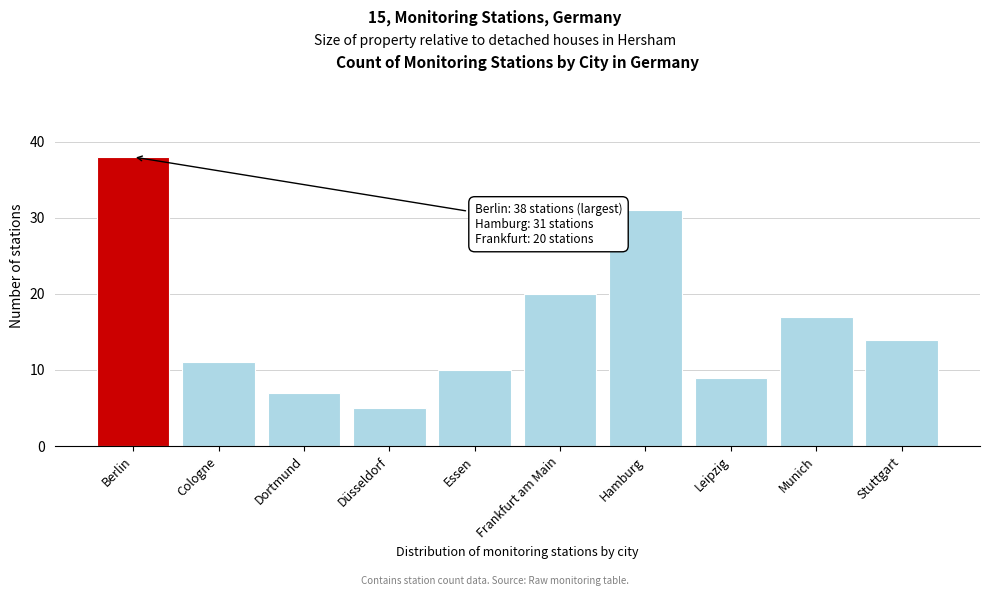

Reading right to left, transcribe all the data shown in this chart.

Stuttgart=14	Munich=17	Leipzig=9	Hamburg=31	Frankfurt am Main=20	Essen=10	Düsseldorf=5	Dortmund=7	Cologne=11	Berlin=38